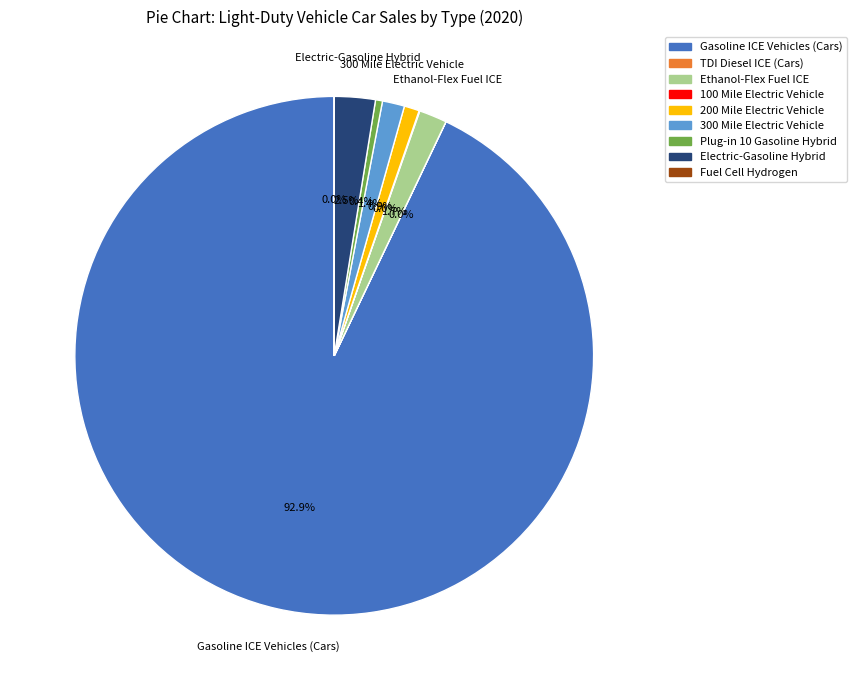

What is the ratio of the value at 300 Mile Electric Vehicle to the value at Ethanol-Flex Fuel ICE?

0.8